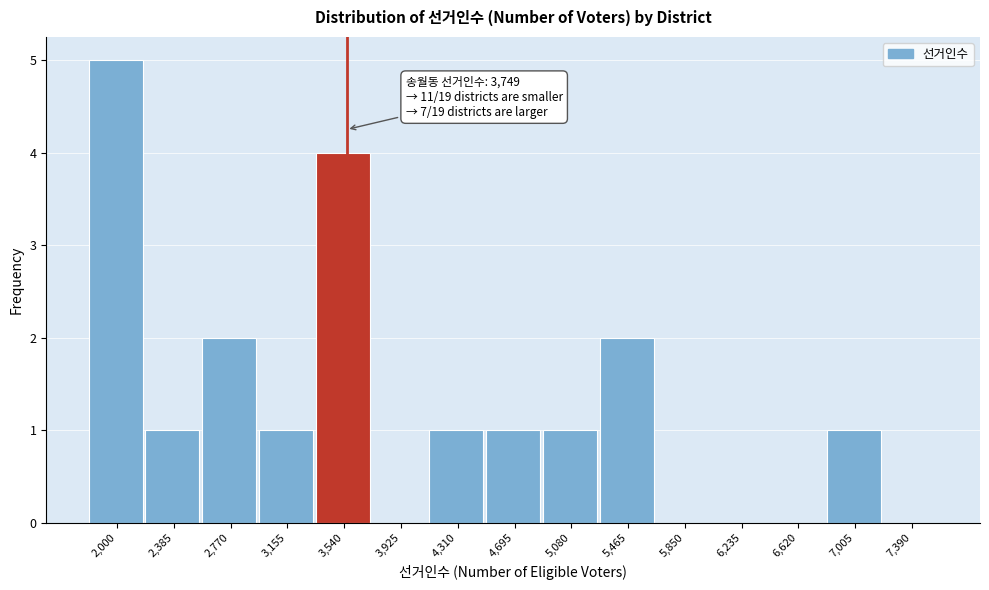

Reading left to right, list all the values displayed in this chart.

2,000=5	2,385=1	2,770=2	3,155=1	3,540=4	3,925=0	4,310=1	4,695=1	5,080=1	5,465=2	5,850=0	6,235=0	6,620=0	7,005=1	7,390=0